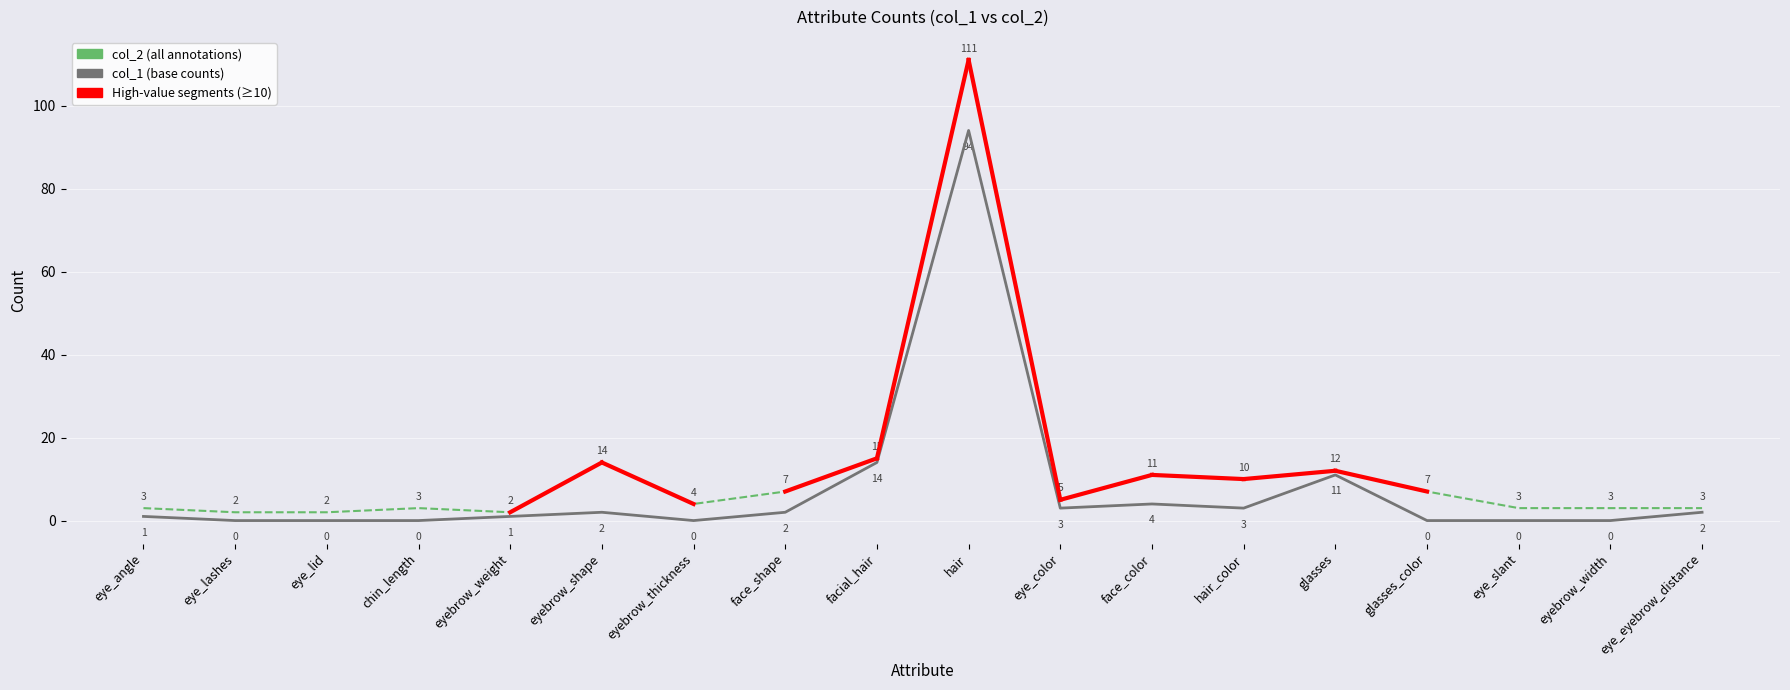

What is the spread (max minus min) of values at facial_hair?

1